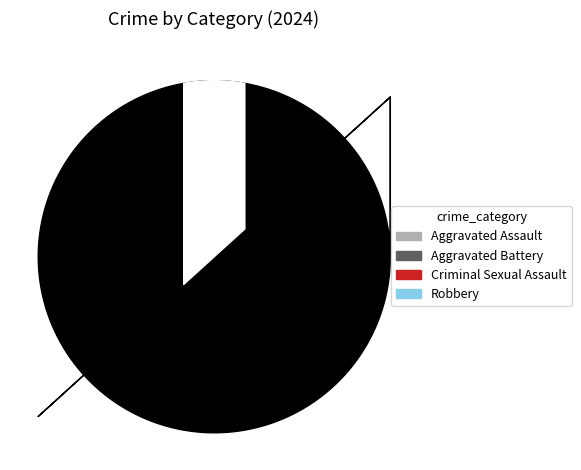

Combined, do Criminal Sexual Assault and Aggravated Battery account for over 50%?

Yes